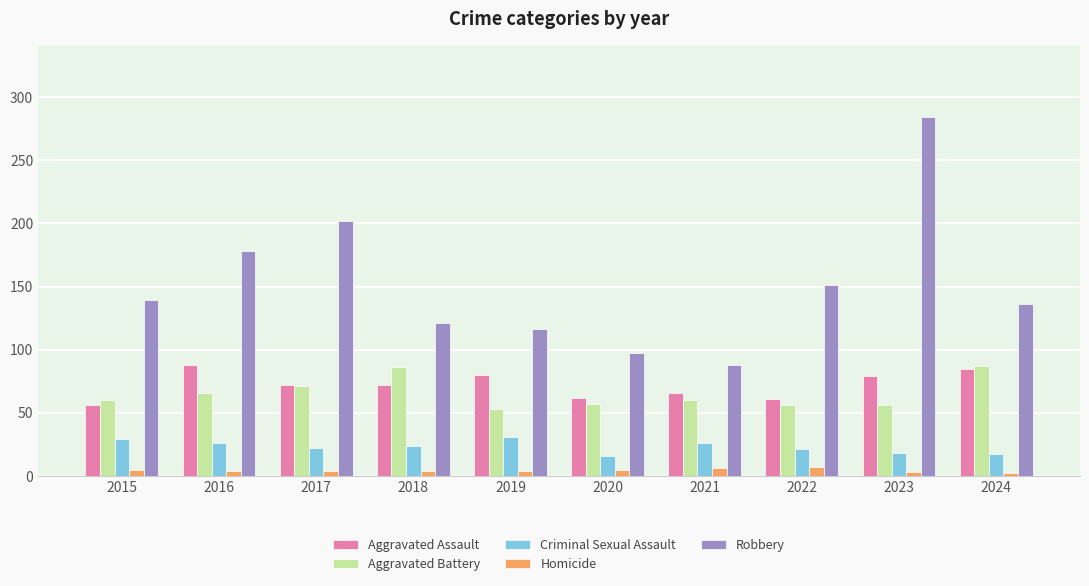

The Robbery series shows 121 at 2018. True or false?

True